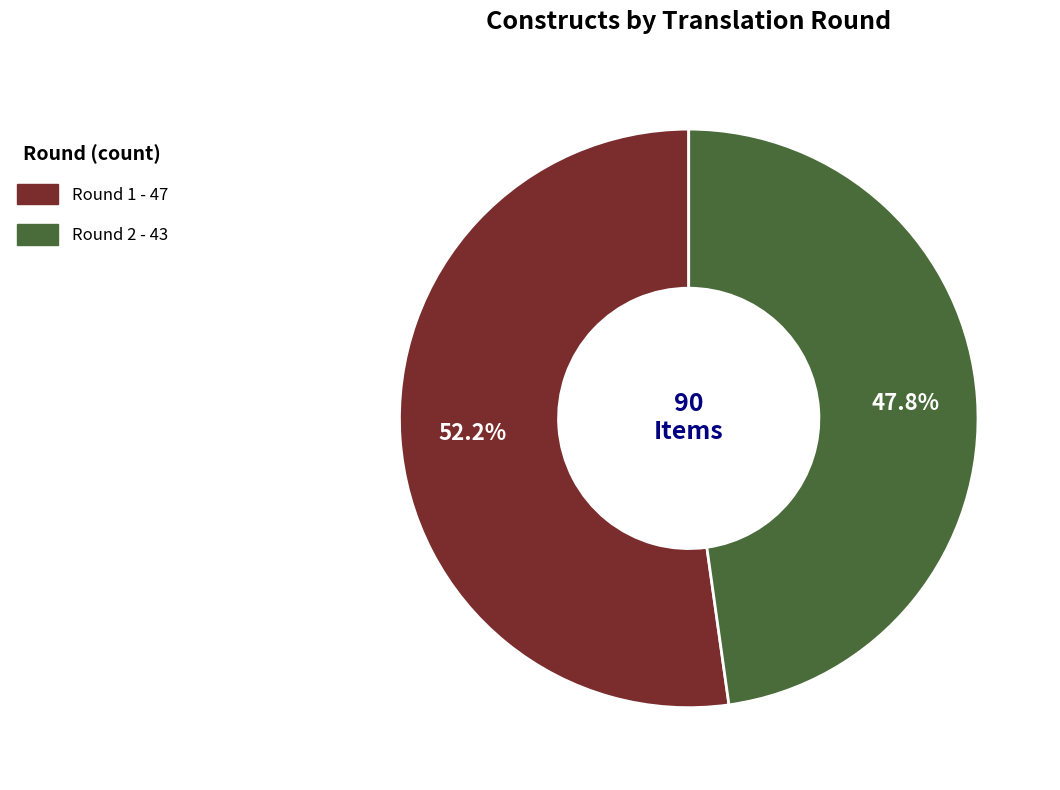

The Round 1 slice represents 63% of the pie. True or false?

False